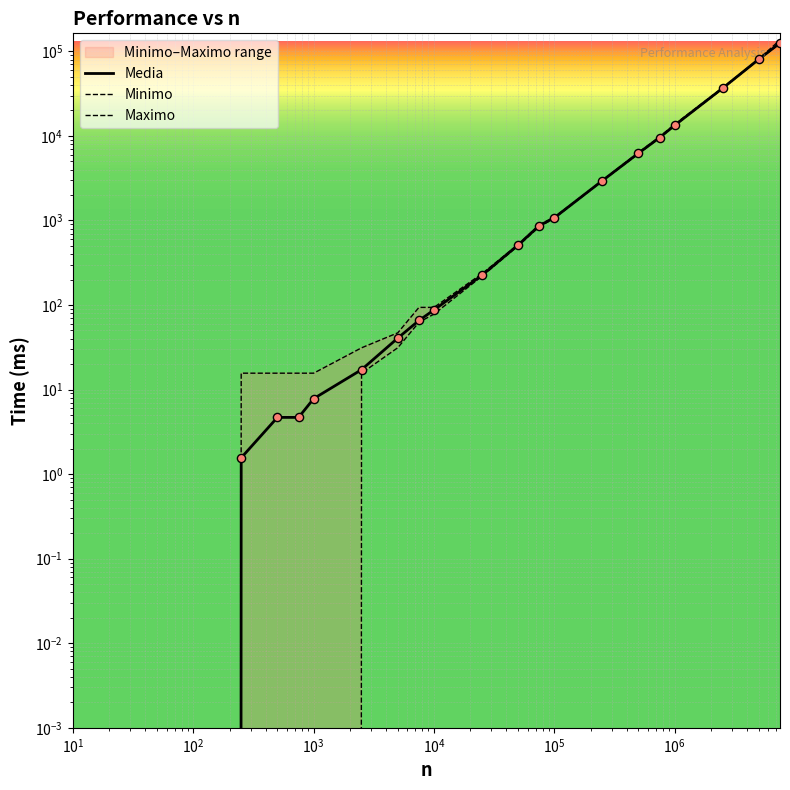

Which series contains the lowest Y value?

Media